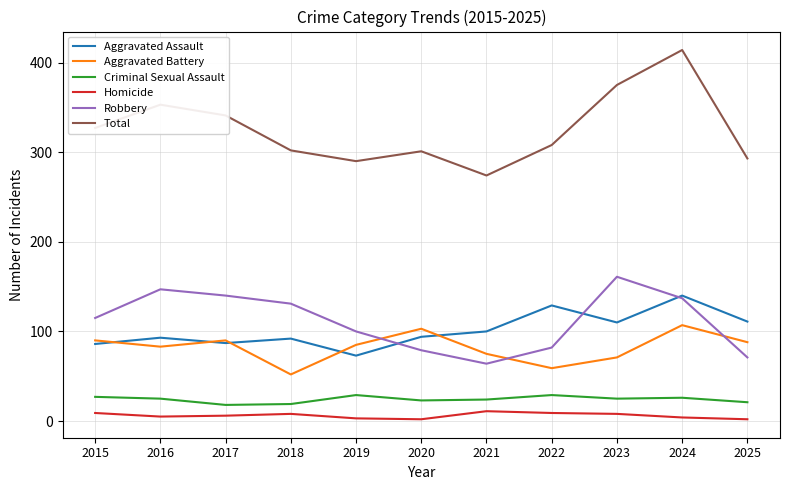

Does the chart have visible grid lines?

Yes